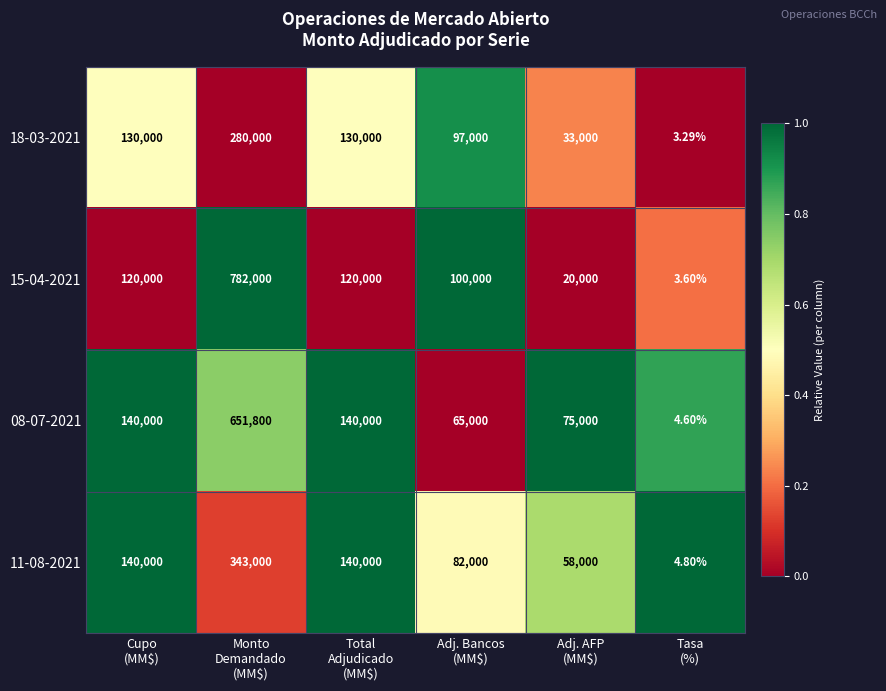

How many data points does each series have?

6